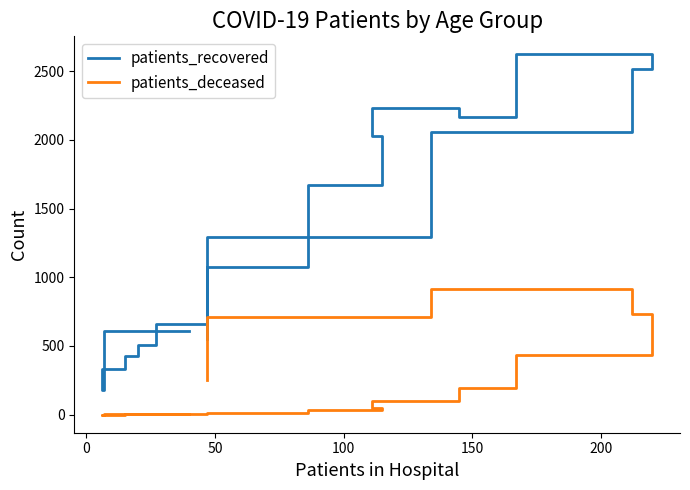

True or false: patients_recovered and patients_deceased intersect in this chart.

False